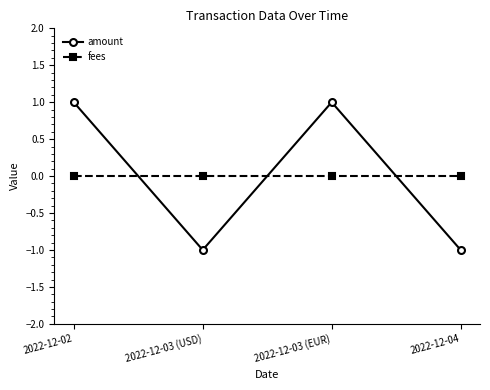

Rank the series by their maximum value, from highest to lowest.

amount, fees